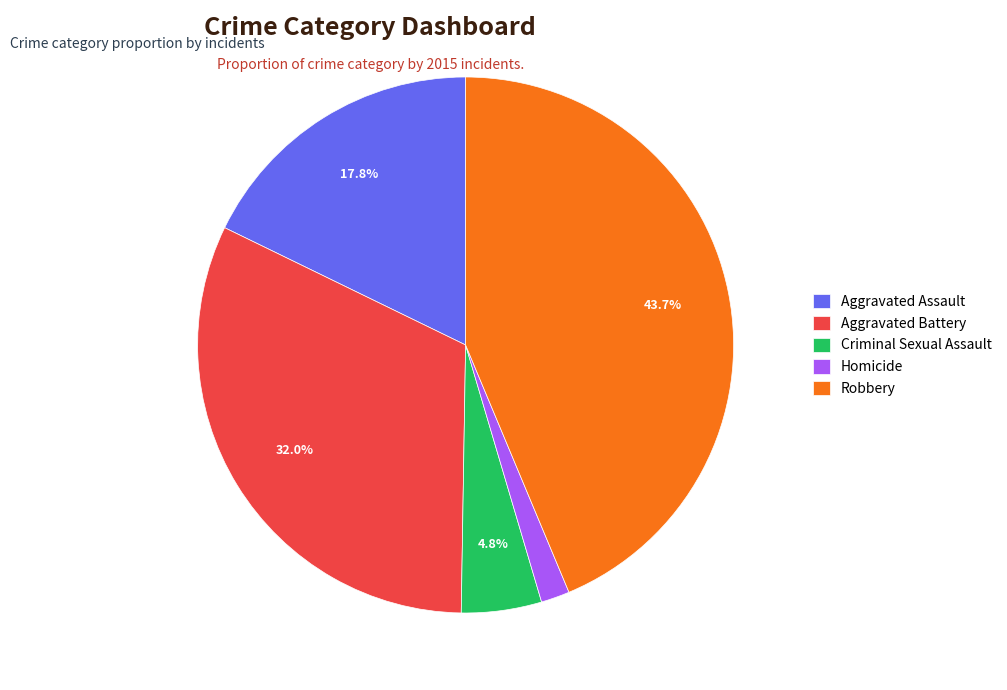

Rank the categories by value from highest to lowest.

Robbery, Aggravated Battery, Aggravated Assault, Criminal Sexual Assault, Homicide